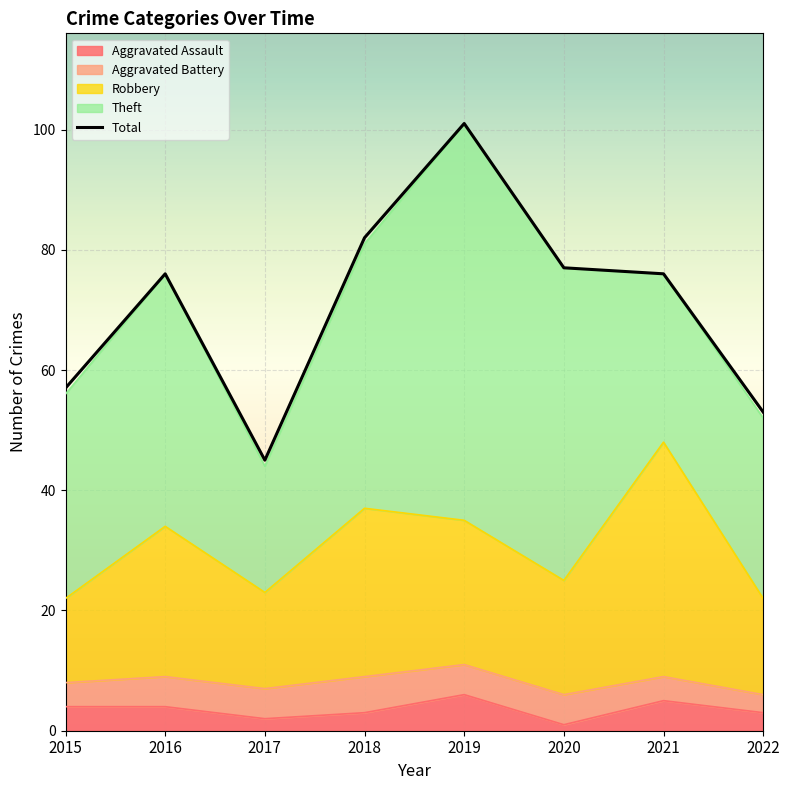

What is the difference between the second highest and second lowest values?

29